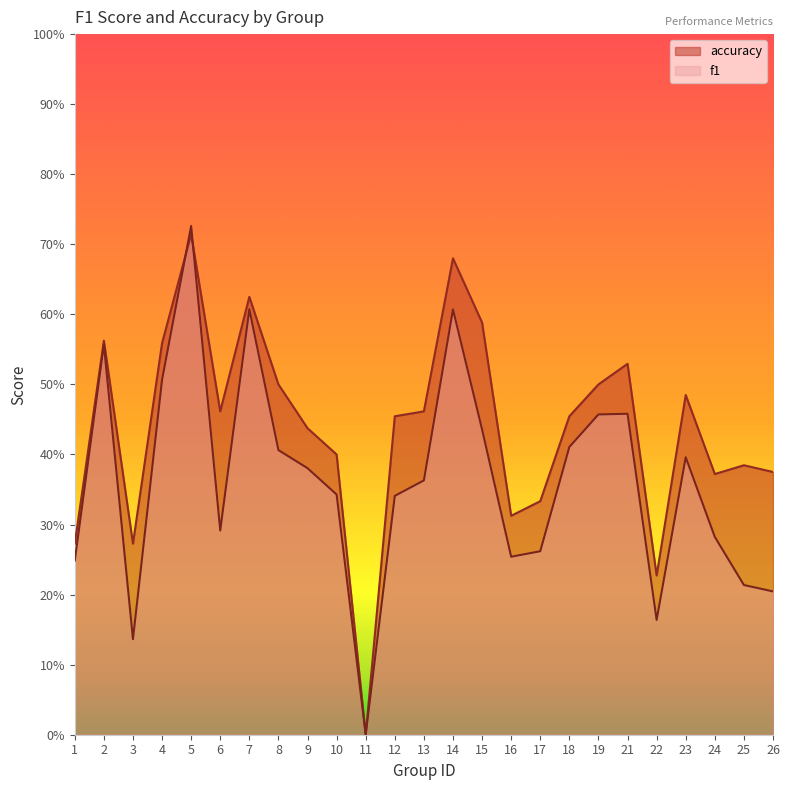

How many interior local valleys does the accuracy series have?

6